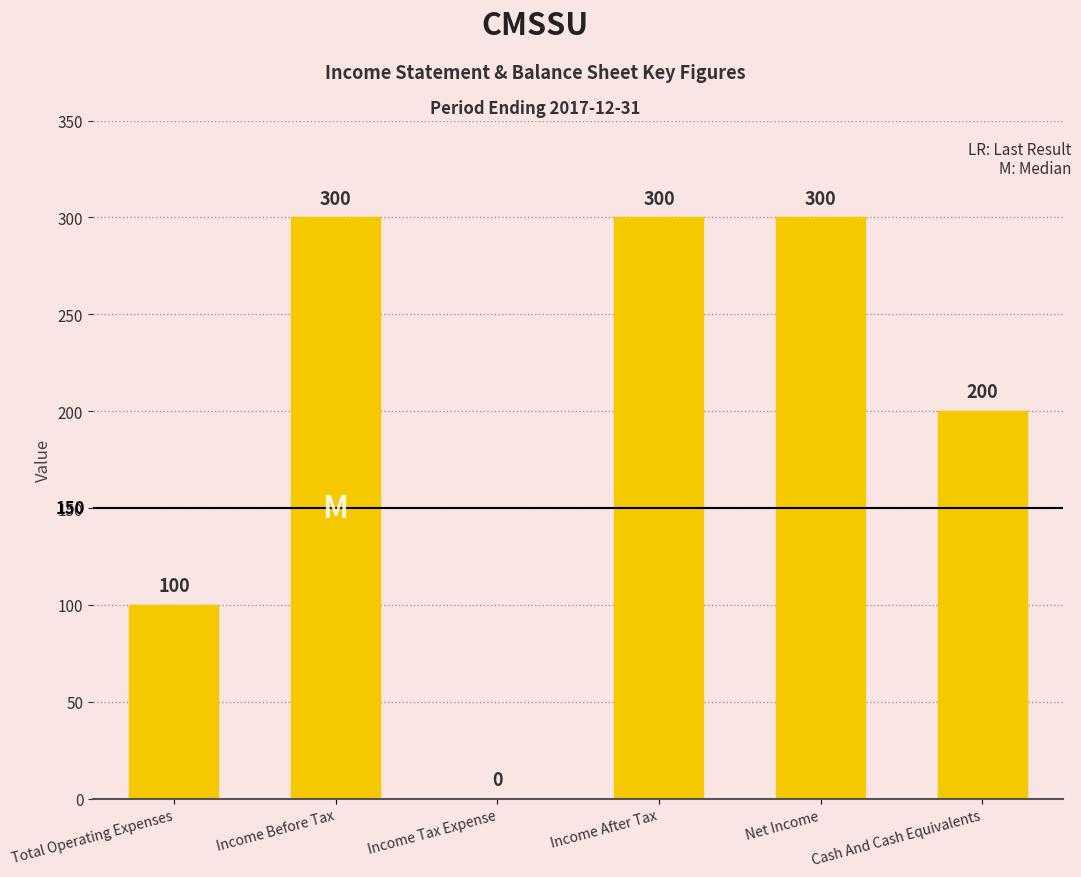

The value at Income After Tax is 300. True or false?

True